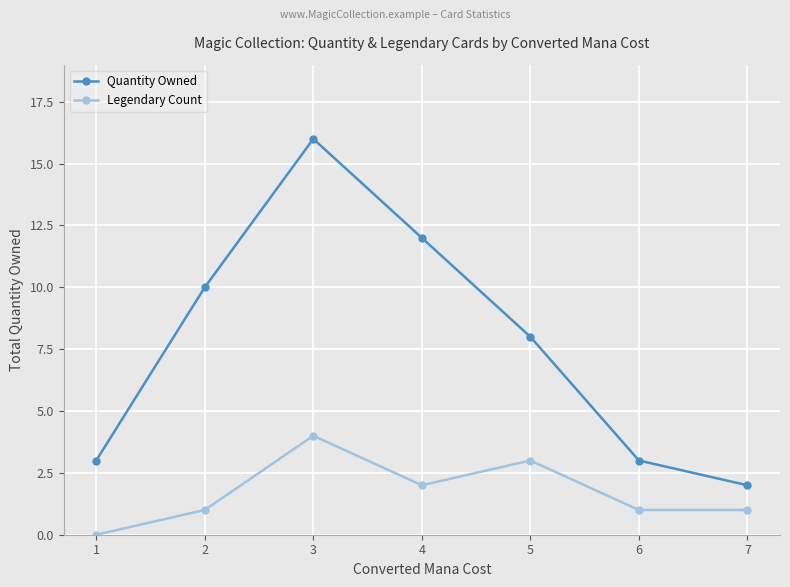

Where is the first local maximum for Legendary Count?

3